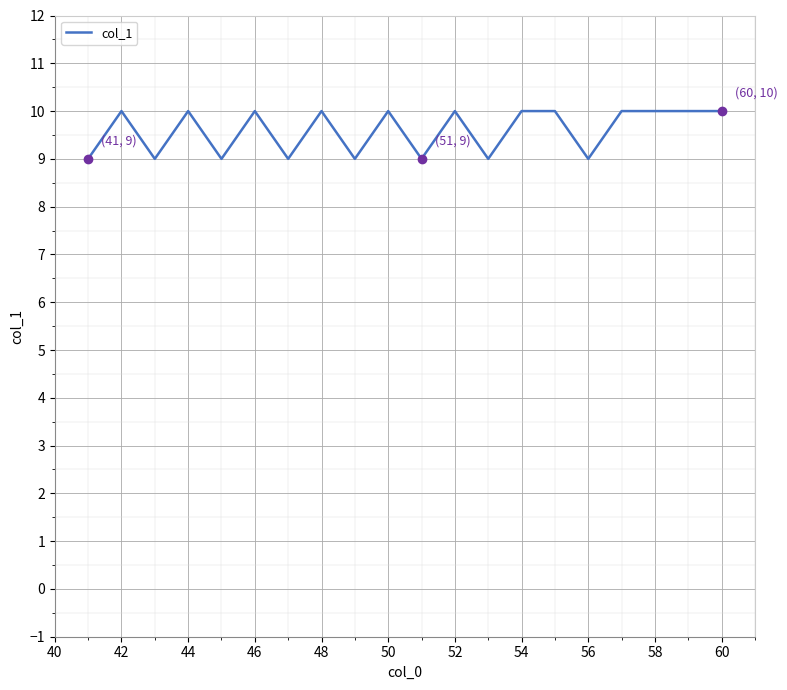

What is the minimum value shown in the chart?

9